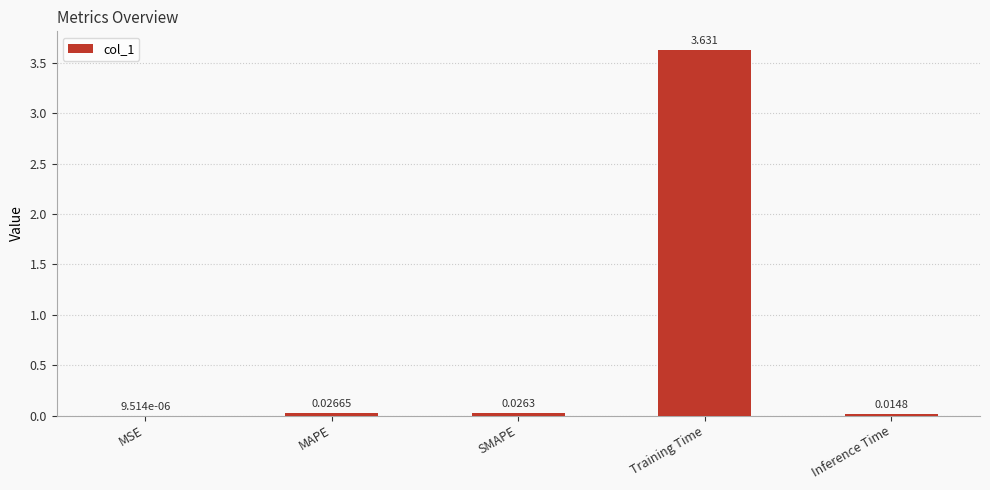

At which category does the chart reach its peak across all series?

Training Time